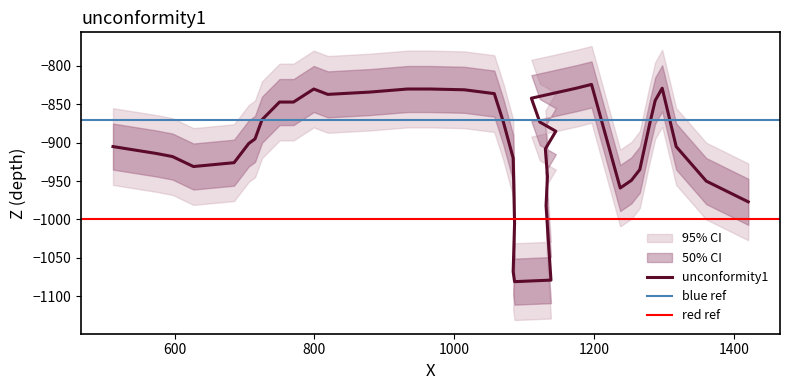

What is the label of the 38th point from the left?

1317